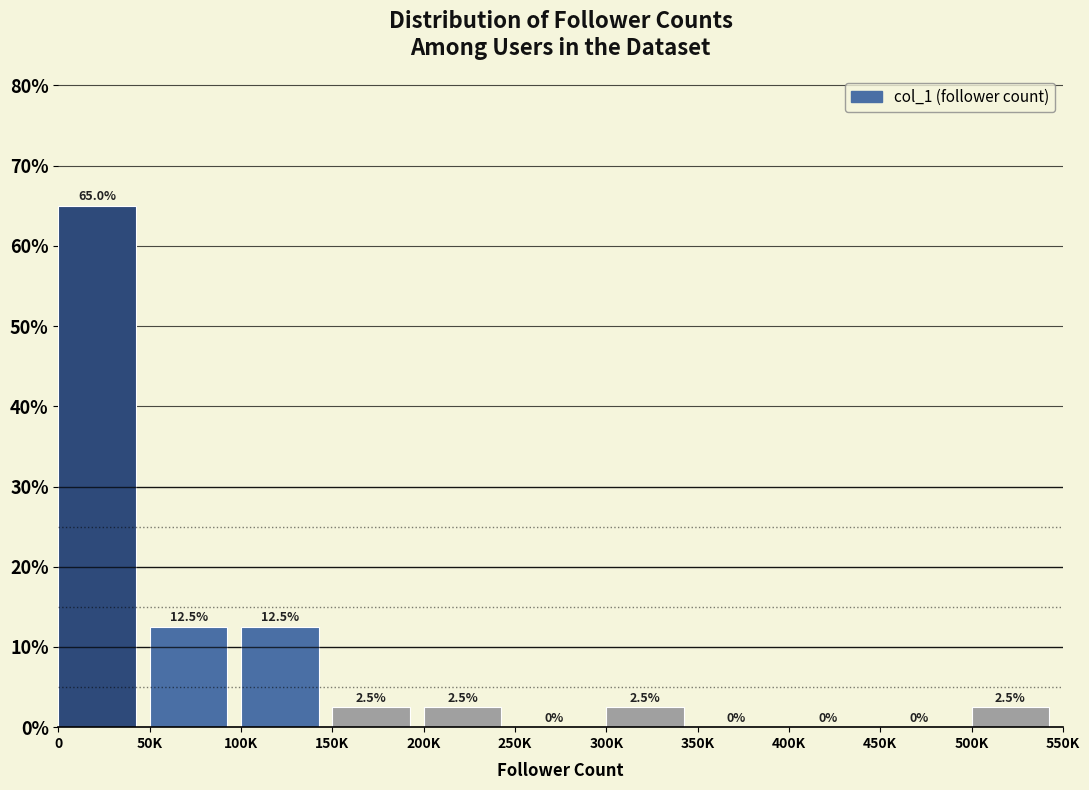

Reading left to right, list all the values displayed in this chart.

0=65.0	50K=12.5	100K=12.5	150K=2.5	200K=2.5	250K=0.0	300K=2.5	350K=0.0	400K=0.0	450K=0.0	500K=2.5